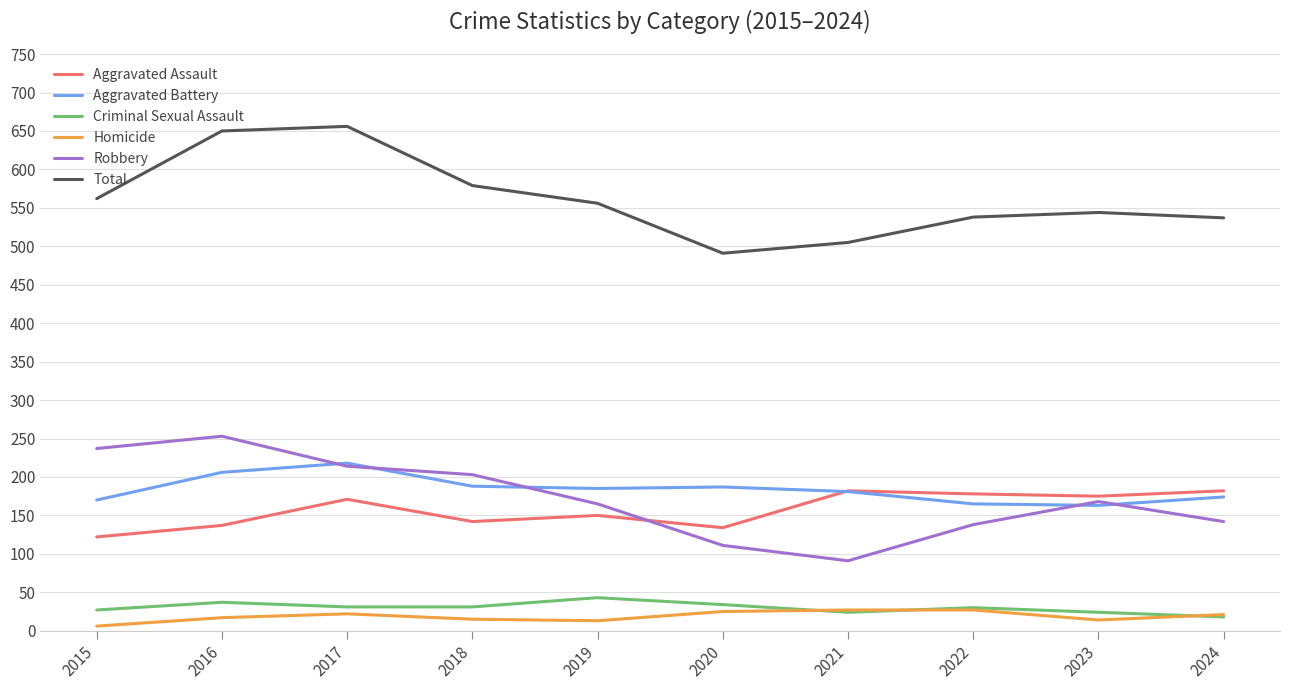

What is the spread (max minus min) of values at 2017?

634